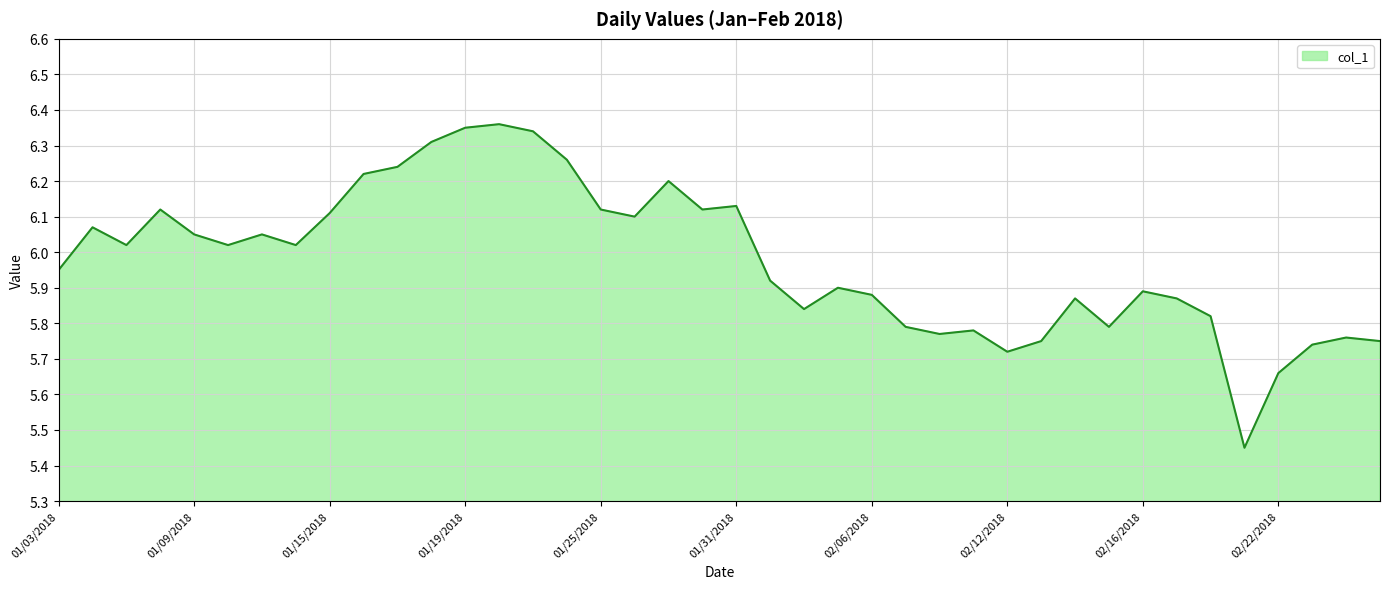

Reading left to right, extract all data points from this chart.

01/03/2018=6.0	01/04/2018=6.1	01/05/2018=6.0	01/08/2018=6.1	01/09/2018=6.0	01/10/2018=6.0	01/11/2018=6.0	01/12/2018=6.0	01/15/2018=6.1	01/16/2018=6.2	01/17/2018=6.2	01/18/2018=6.3	01/19/2018=6.3	01/22/2018=6.4	01/23/2018=6.3	01/24/2018=6.3	01/25/2018=6.1	01/26/2018=6.1	01/29/2018=6.2	01/30/2018=6.1	01/31/2018=6.1	02/01/2018=5.9	02/02/2018=5.8	02/05/2018=5.9	02/06/2018=5.9	02/07/2018=5.8	02/08/2018=5.8	02/09/2018=5.8	02/12/2018=5.7	02/13/2018=5.8	02/14/2018=5.9	02/15/2018=5.8	02/16/2018=5.9	02/19/2018=5.9	02/20/2018=5.8	02/21/2018=5.5	02/22/2018=5.7	02/23/2018=5.7	02/26/2018=5.8	02/27/2018=5.8